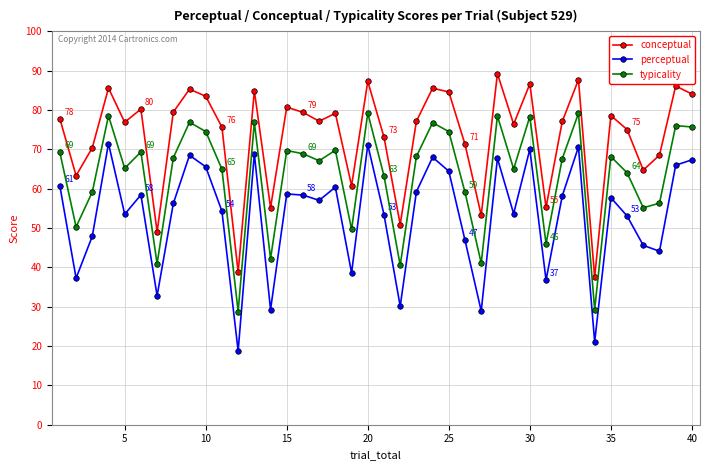

How many lines are shown in the chart?

3